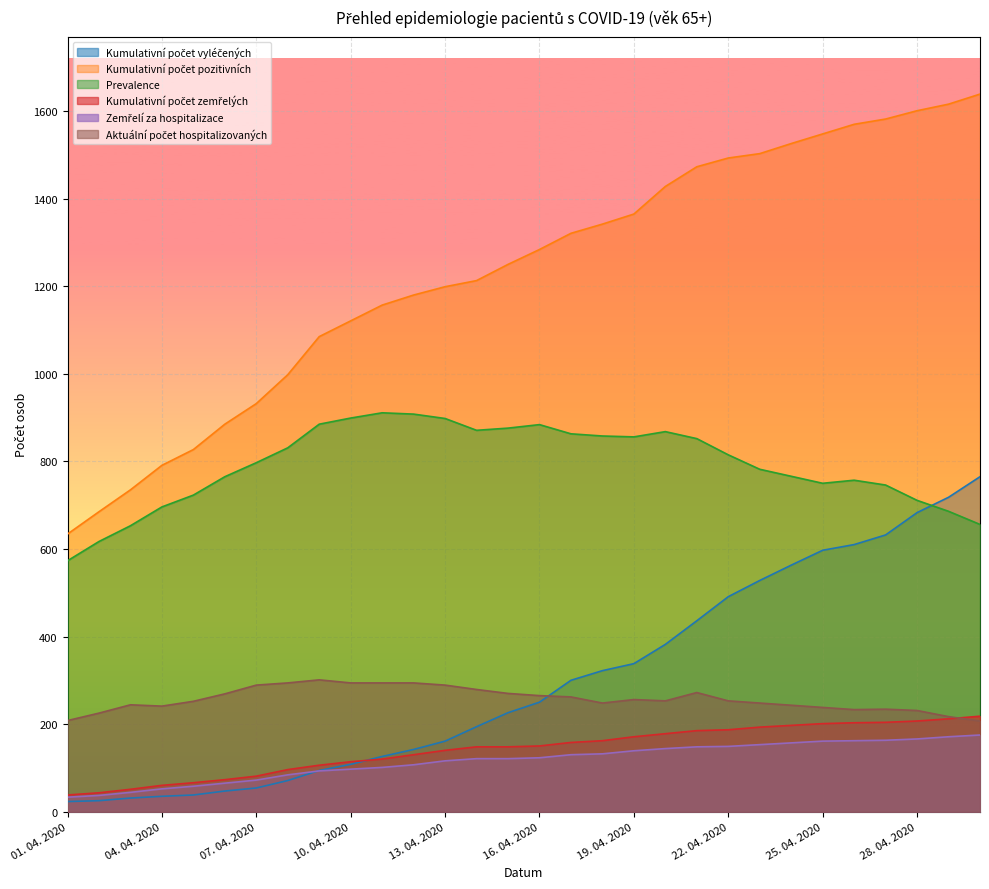

True or false: Kumulativní počet zemřelých and Prevalence cross at least once.

False